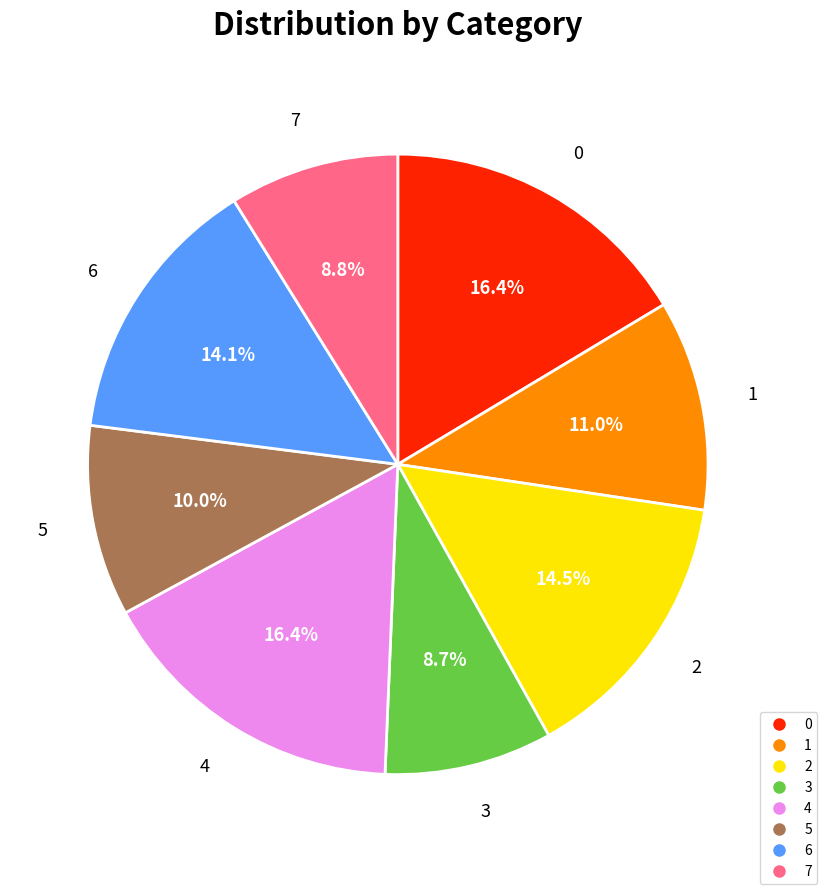

To the nearest percent, what is the combined percentage of 2 and 5?

25%